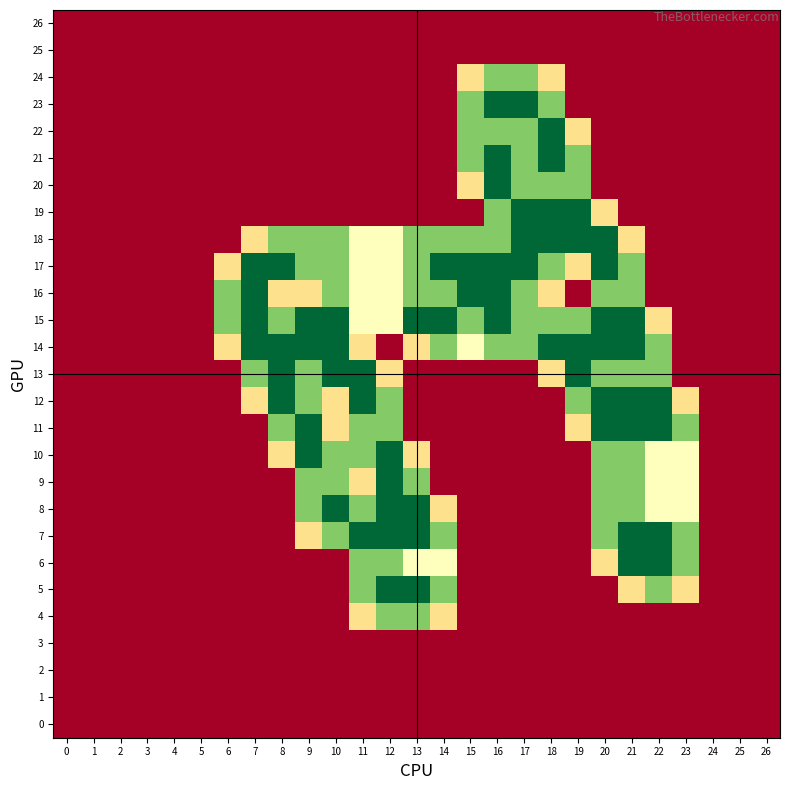

What is the spread (max minus min) of values at 20?

2.0